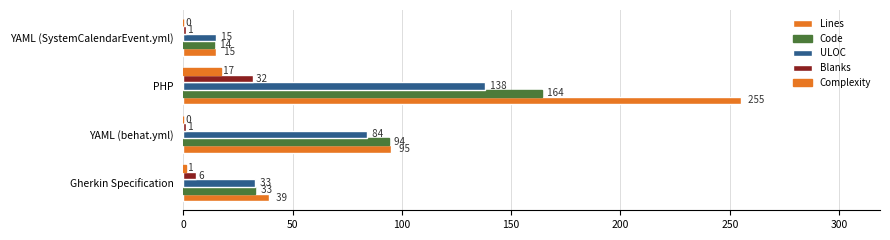

Reading left to right, transcribe all the data shown in this chart.

Lines: 39	95	255	15
Code: 33	94	164	14
ULOC: 33	84	138	15
Blanks: 6	1	32	1
Complexity: 1	0	17	0